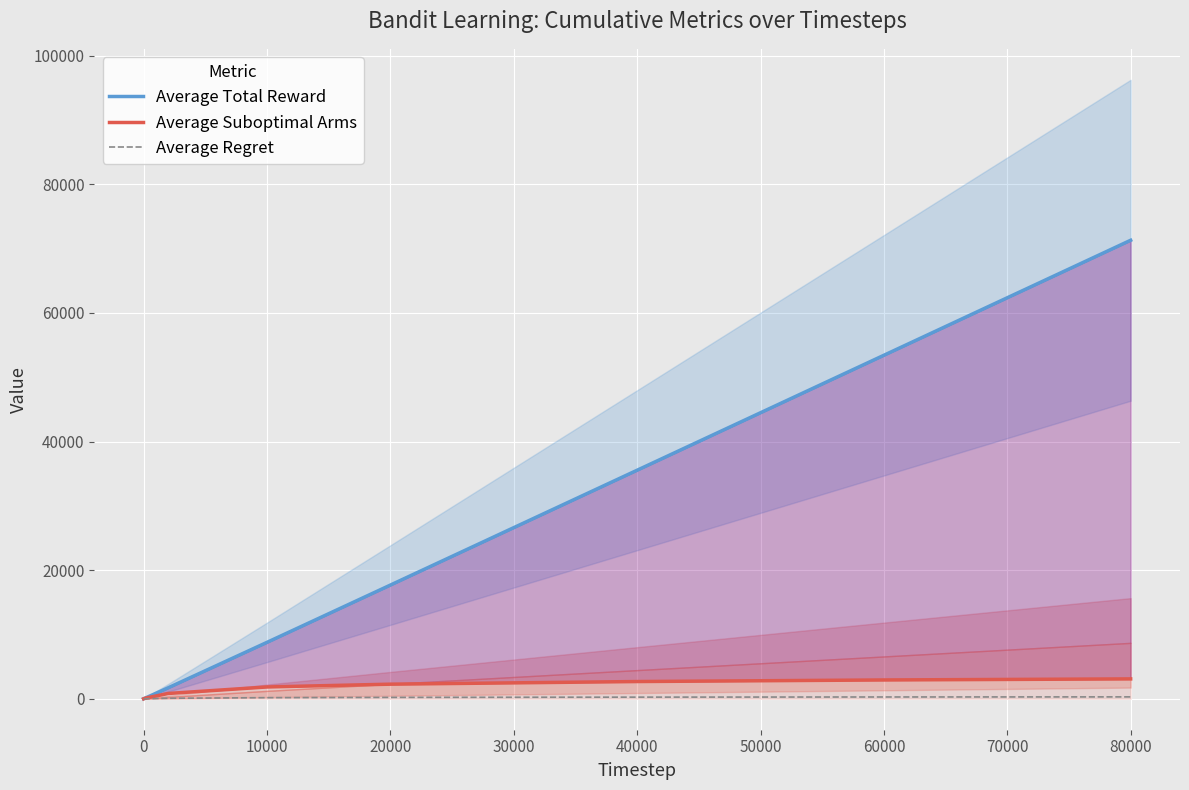

At which label does Average Regret first exceed 174?

10000